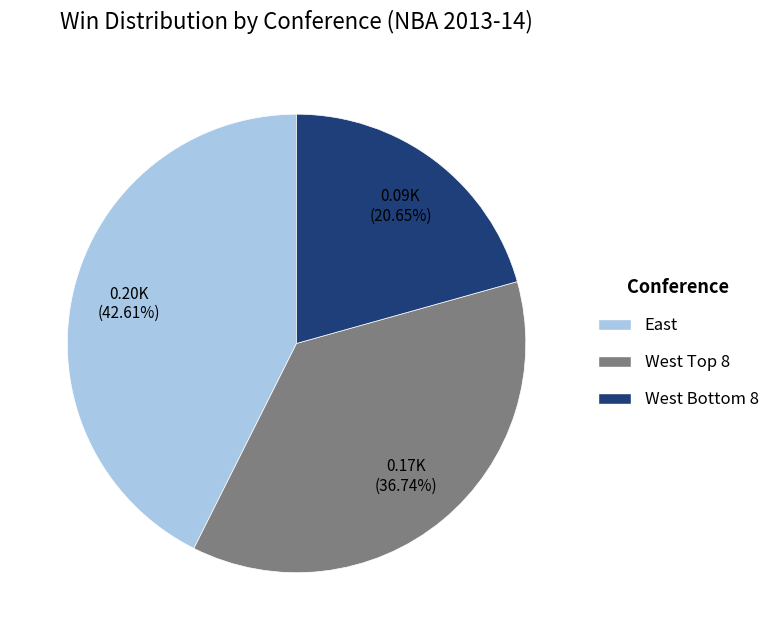

Does any single category account for the majority?

No